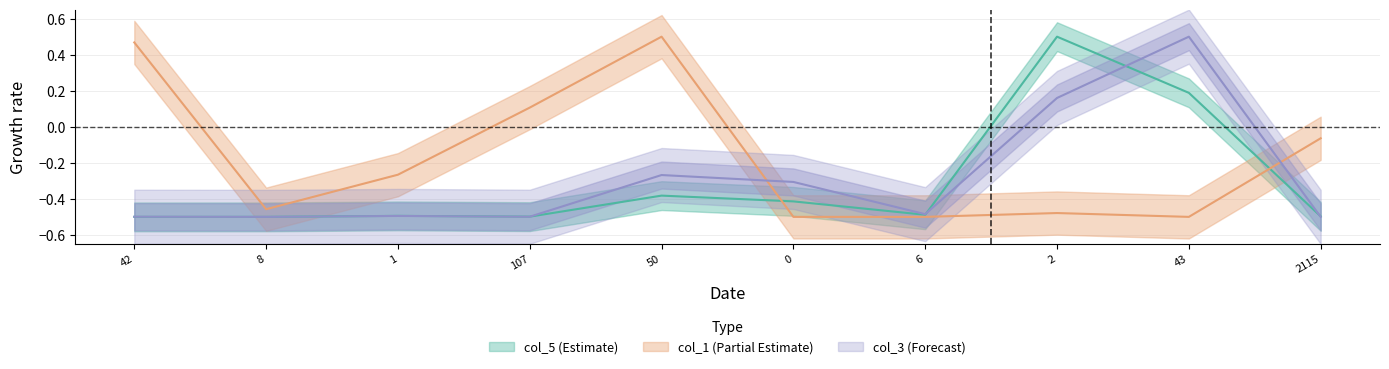

True or false: col_5 has more than 1 points higher than both neighbors.

True